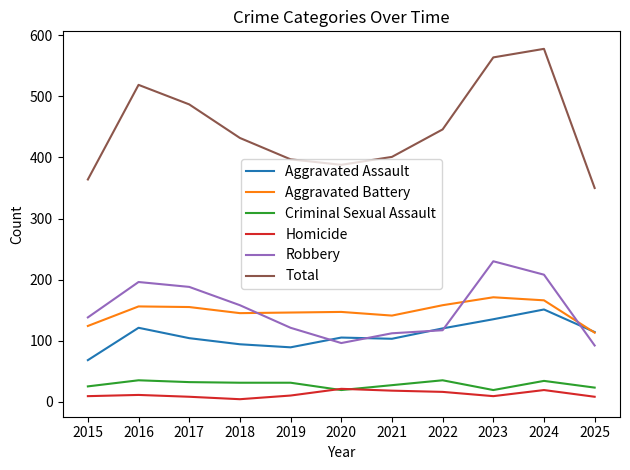

True or false: Aggravated Assault has a value of 114 at 2025.

True